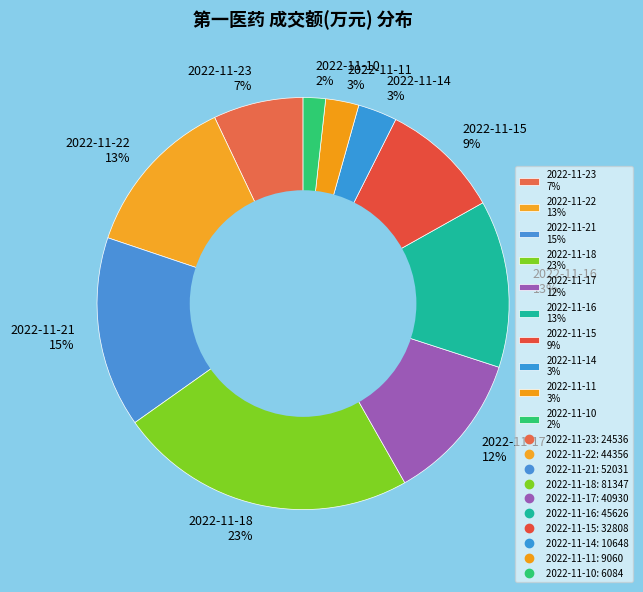

To the nearest percent, what is the average slice percentage?

10%